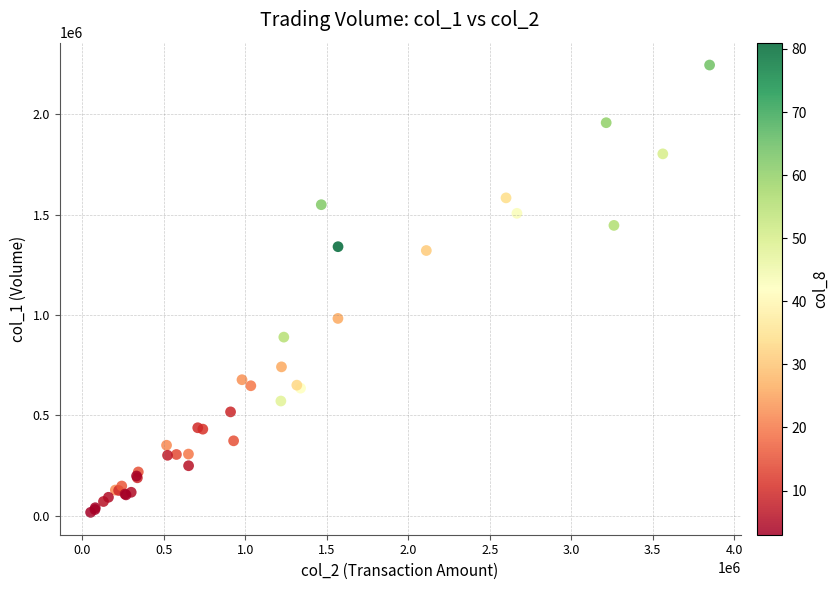

What Y value in the scatter plot is closest to 1131000?

983000